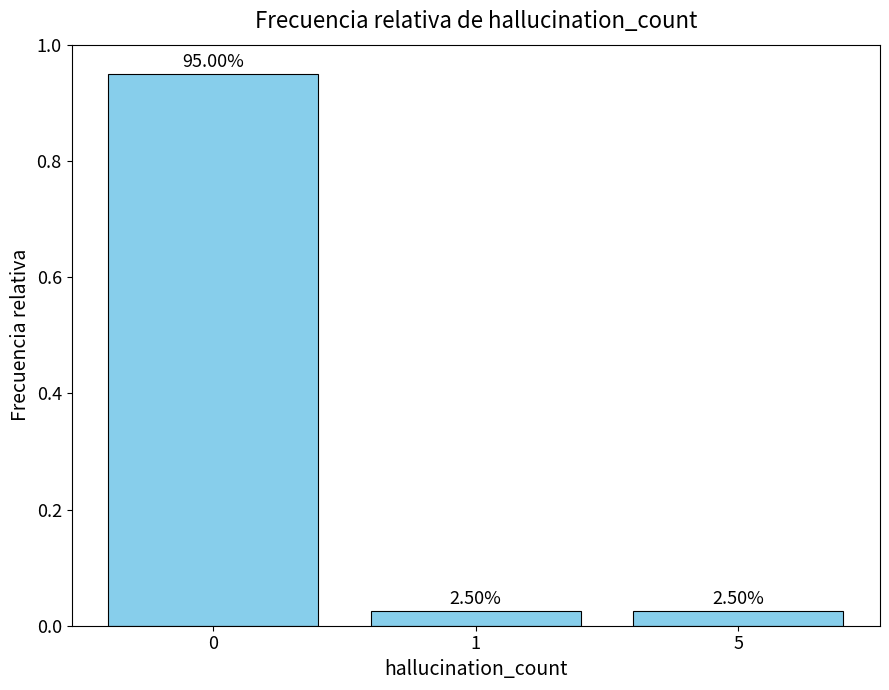

List the labels in order of value, smallest first.

1, 5, 0